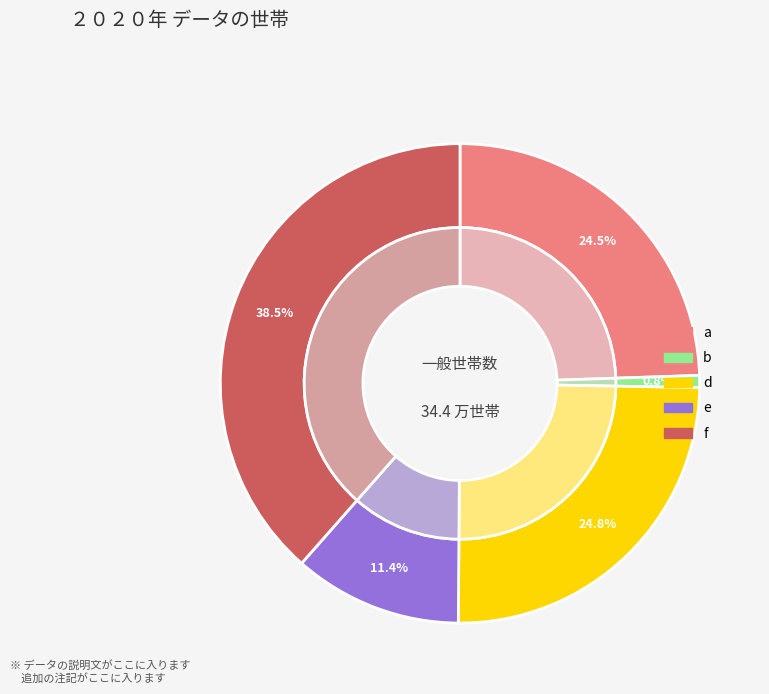

Is there any slice that represents more than half of the pie?

No